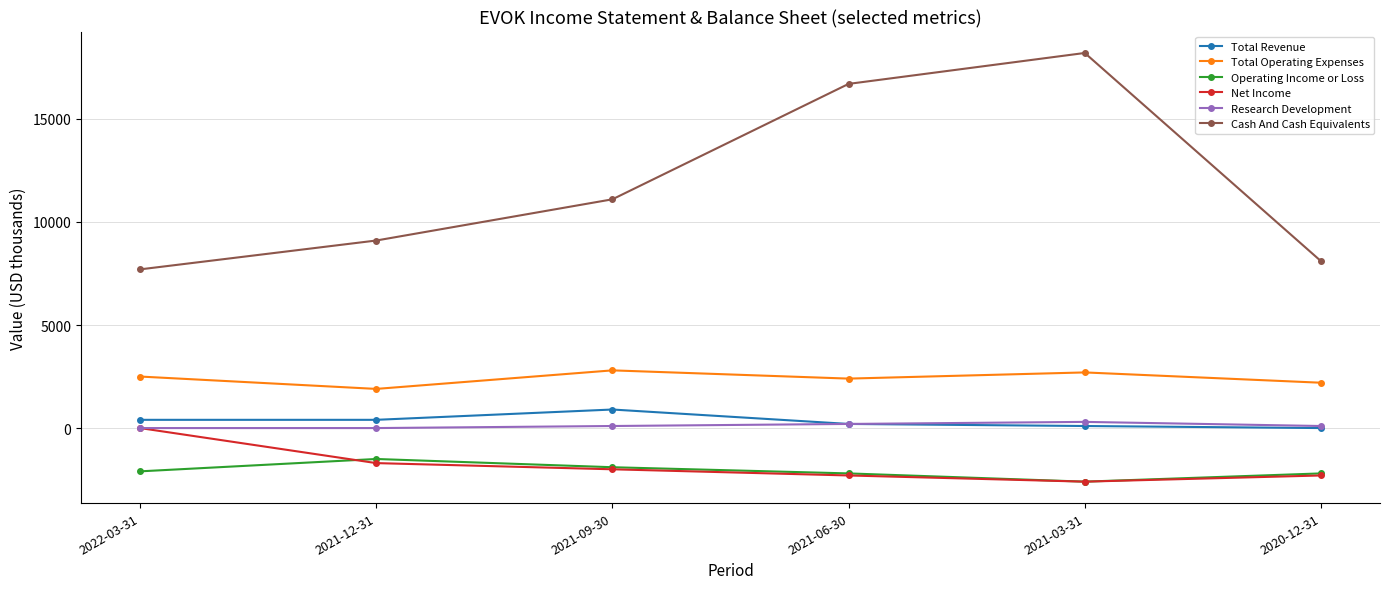

Rank the series by their maximum value, from lowest to highest.

Operating Income or Loss, Net Income, Research Development, Total Revenue, Total Operating Expenses, Cash And Cash Equivalents